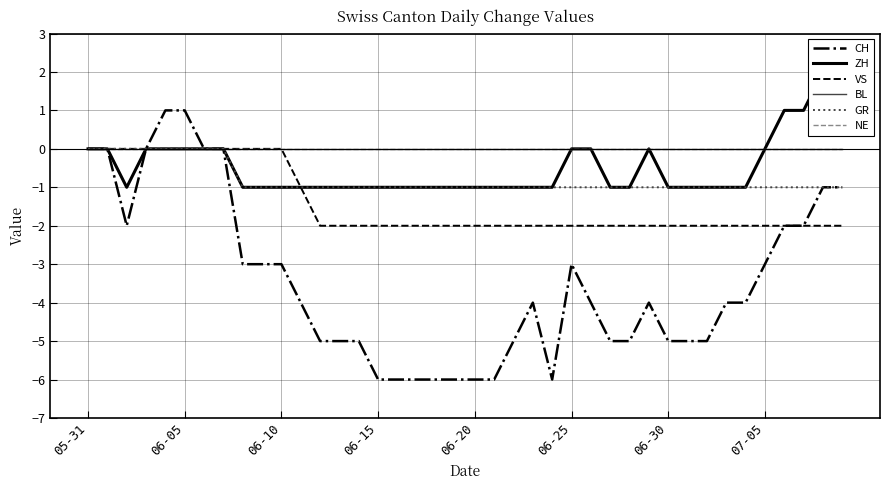

Is it true that NE equals 0 at 06-10?

True